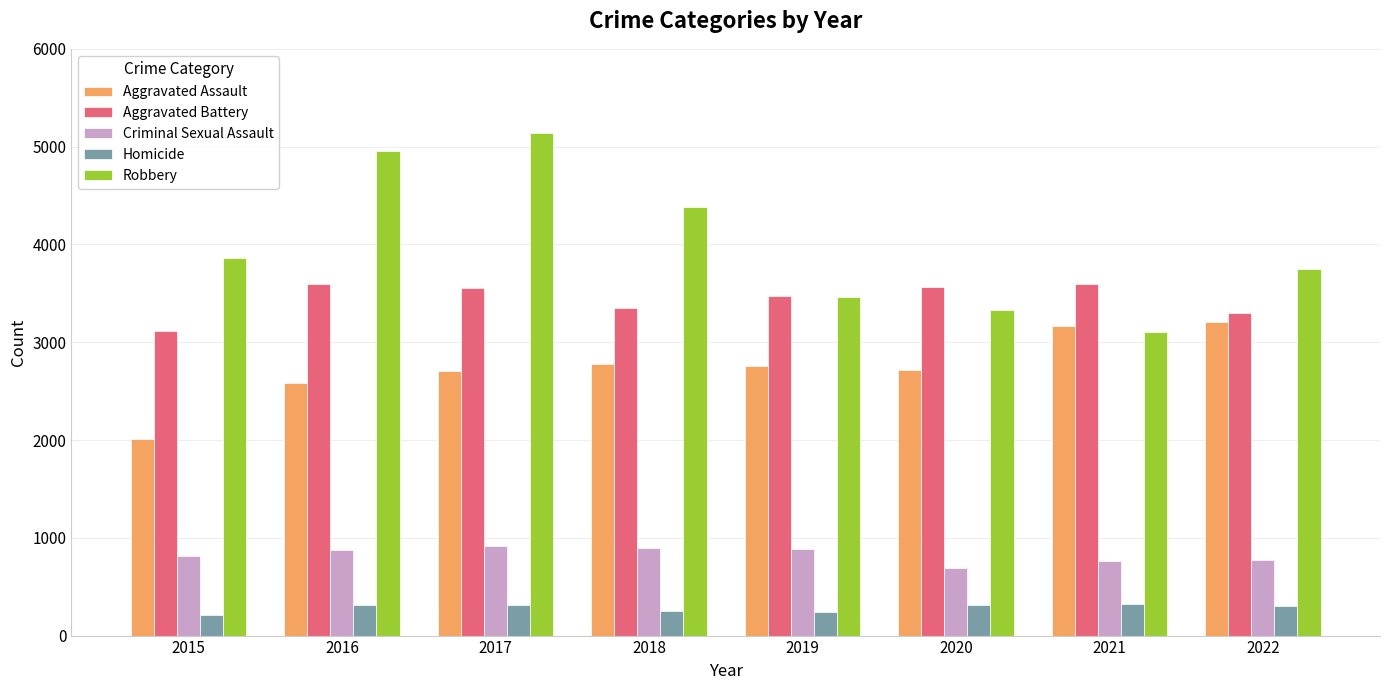

What is the lowest value of the Aggravated Assault series?

2008